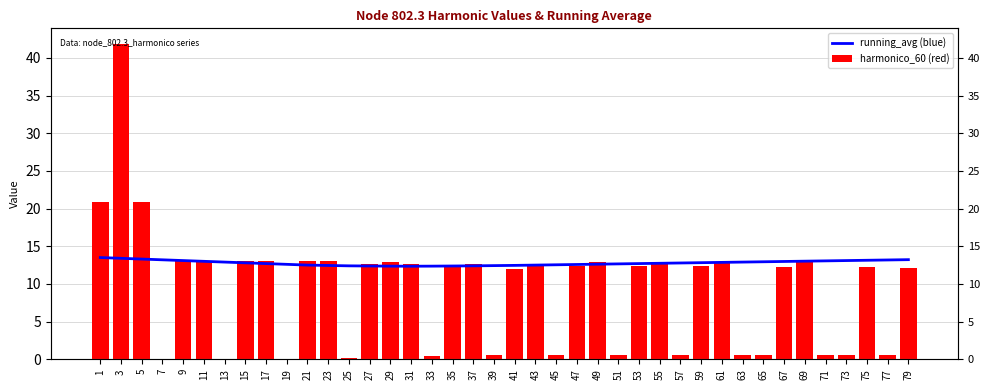

Read the harmonico_60 (red) value at 73.

0.6